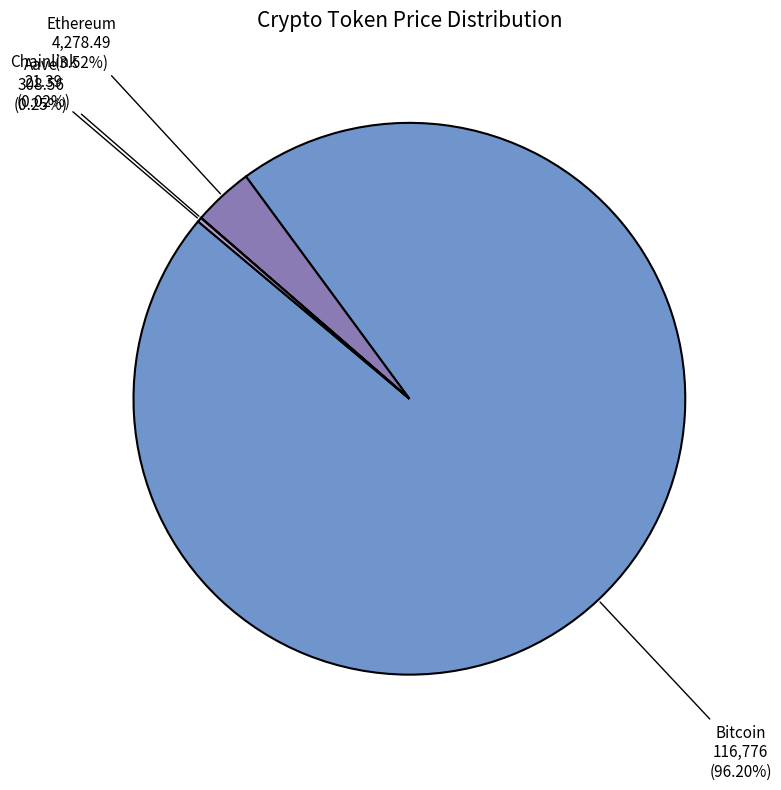

Is there a majority slice in this chart?

Yes